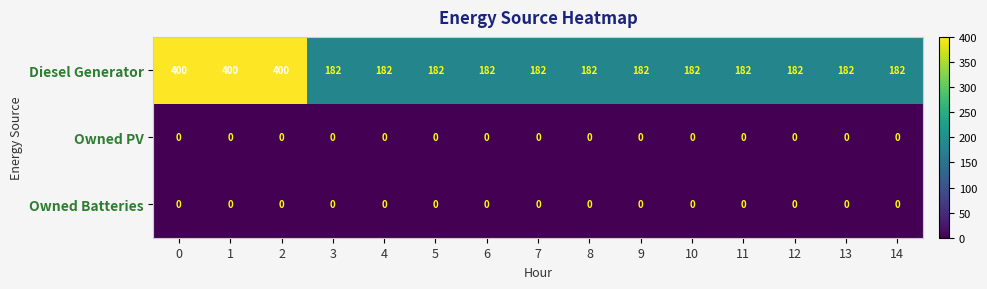

What is the sum of the Diesel Generator values at 3 and 4?

364